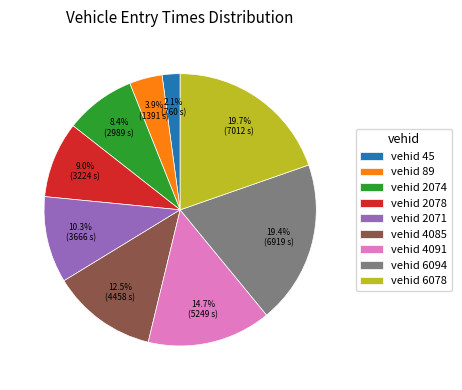

How much of the chart is everything except vehid 6094?

80.6%